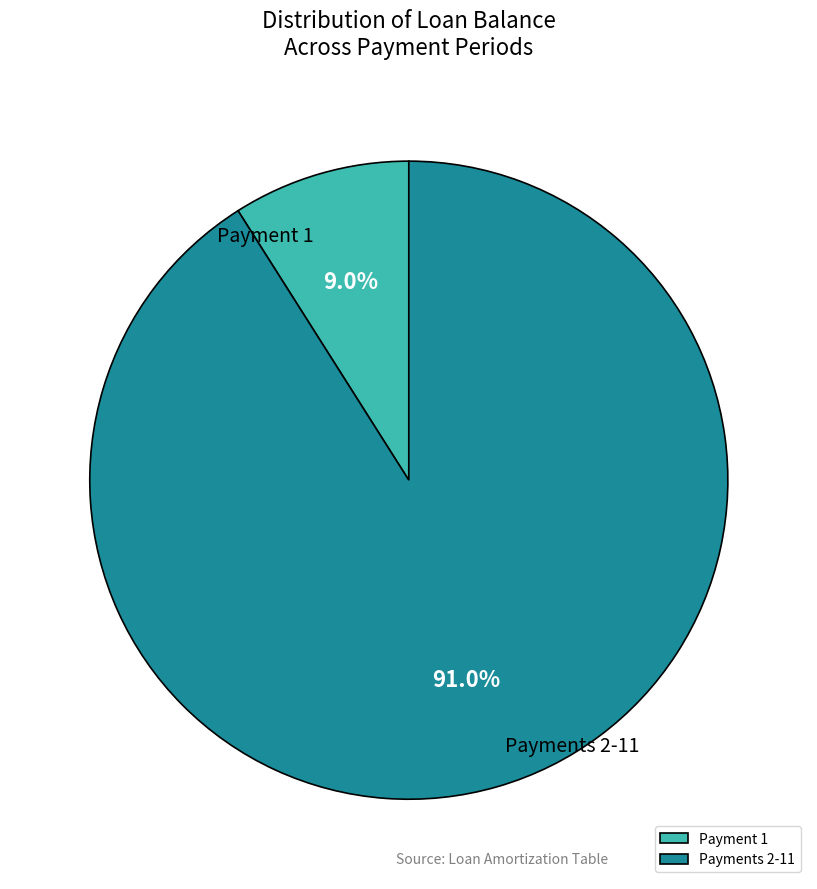

Which category accounts for the majority?

Payments 2-11